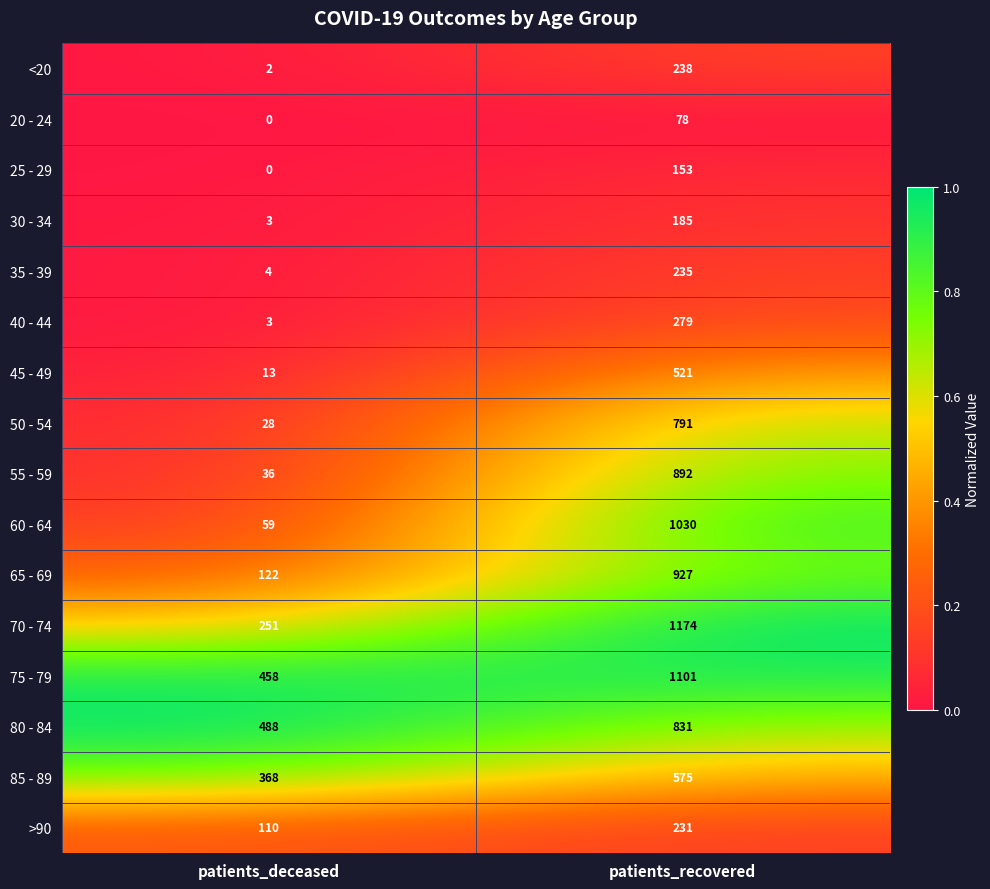

What is the greatest value displayed?

1174